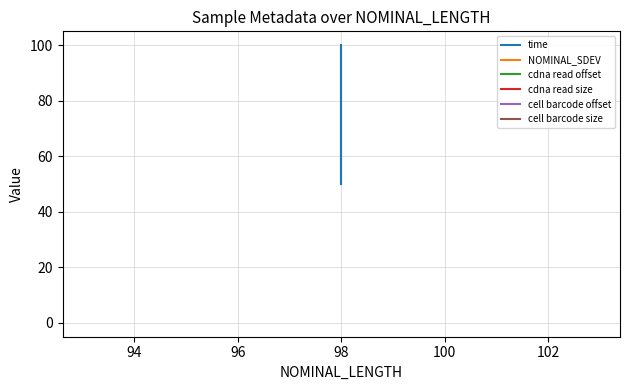

At which label does cdna read size reach its minimum?

98